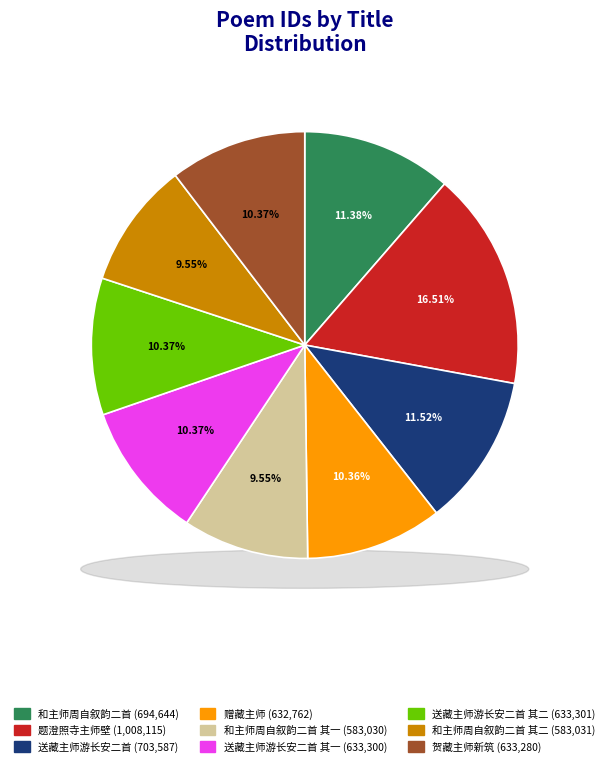

Is there any slice that represents more than half of the pie?

No